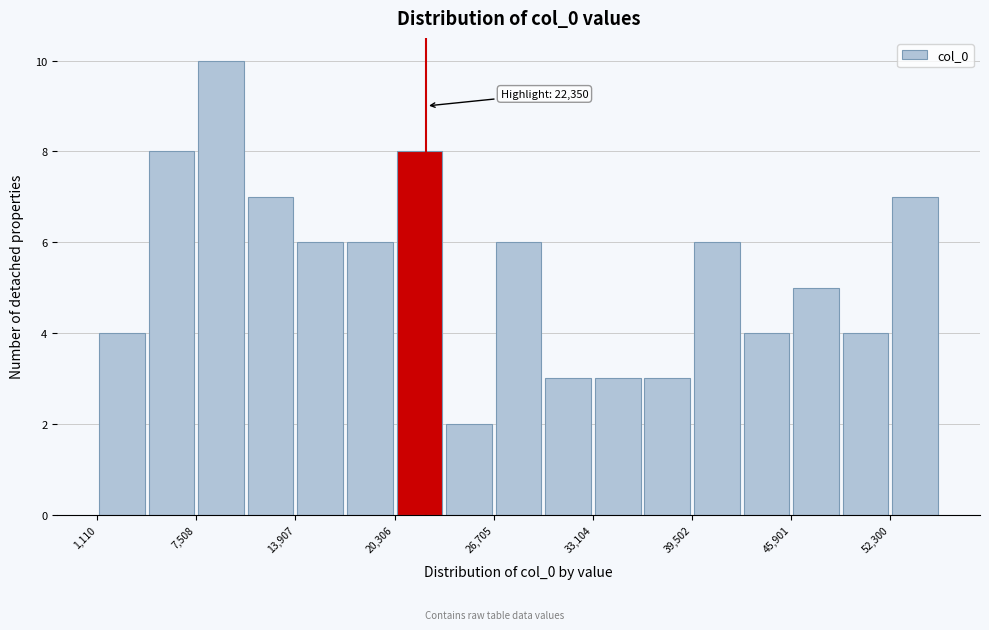

Around what value on the x-axis is the tallest bar? Give the approximate position of its centre, as read against the axis.

9000